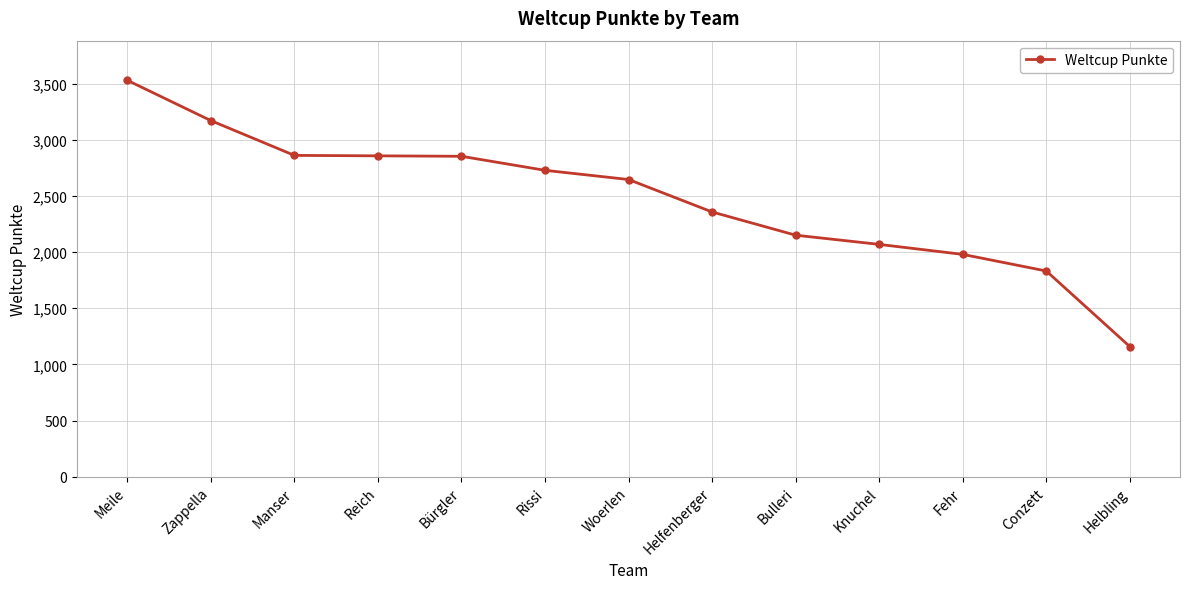

Is it true that the value at Manser is 2862?

True